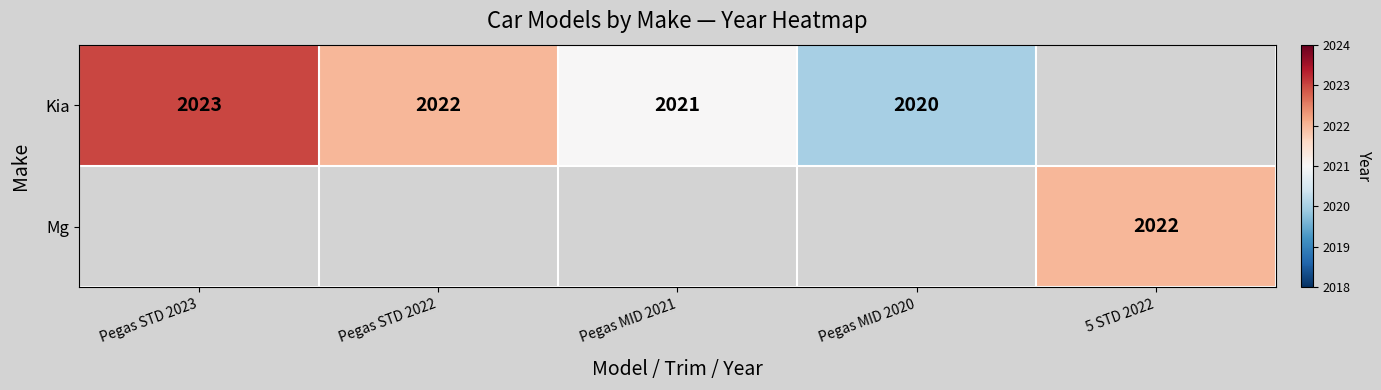

Is it true that Mg equals 2022 at 5 STD 2022?

True